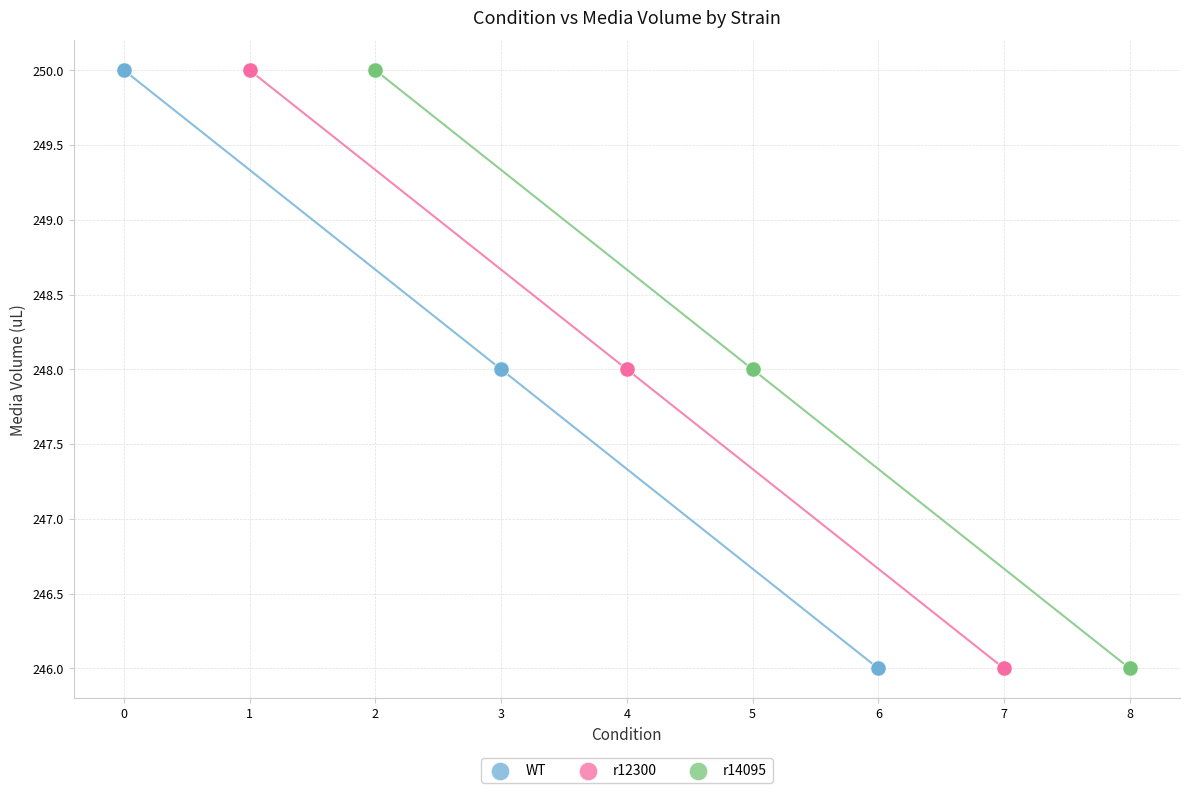

What are all the series names shown in the legend?

WT, r12300, r14095